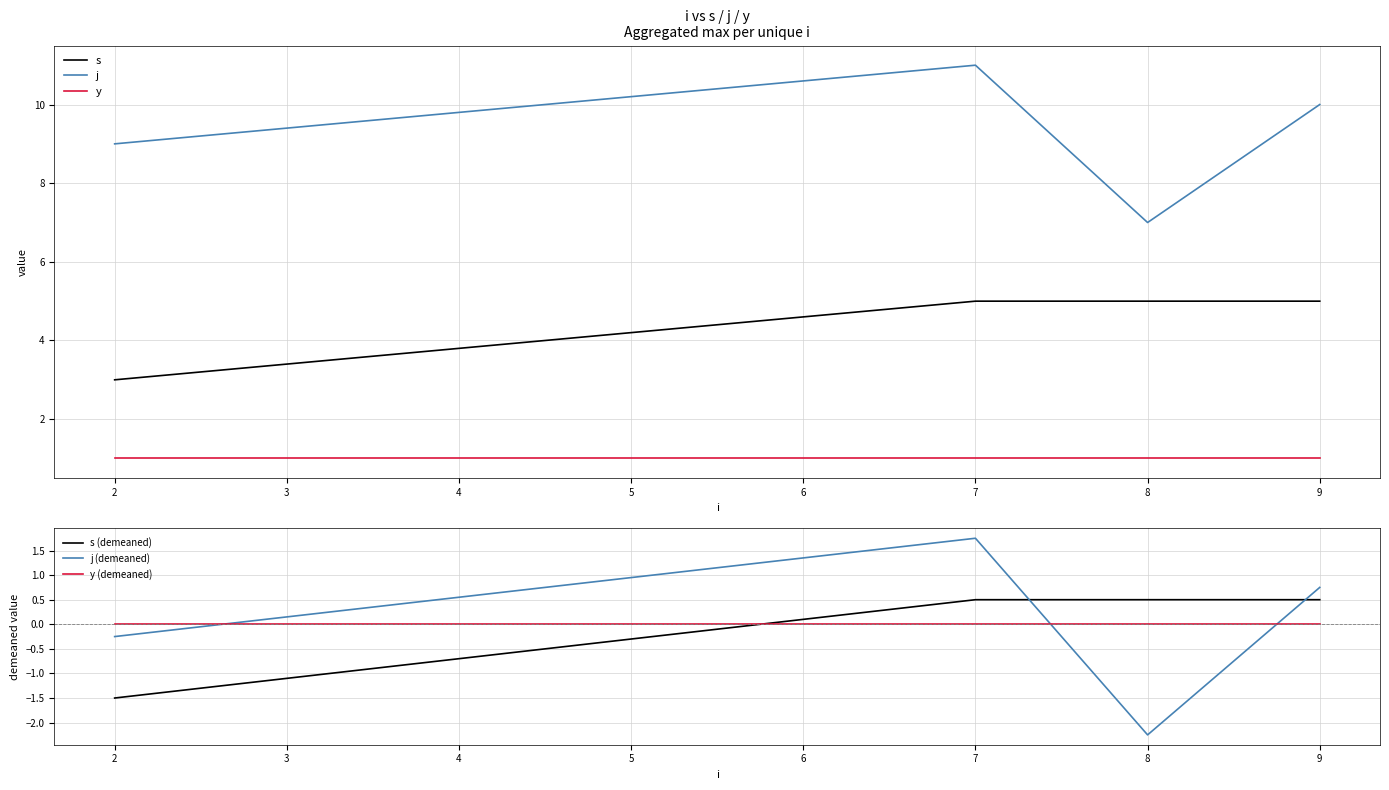

What is the maximum value for s (demeaned)?

0.5